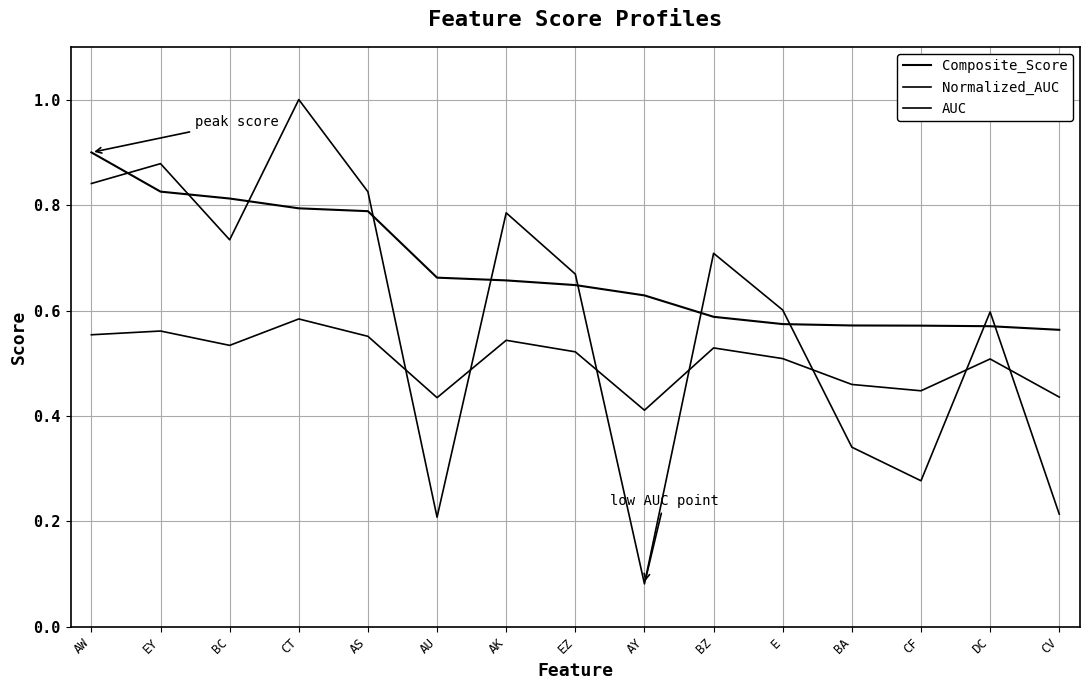

How many lines are shown in the chart?

3